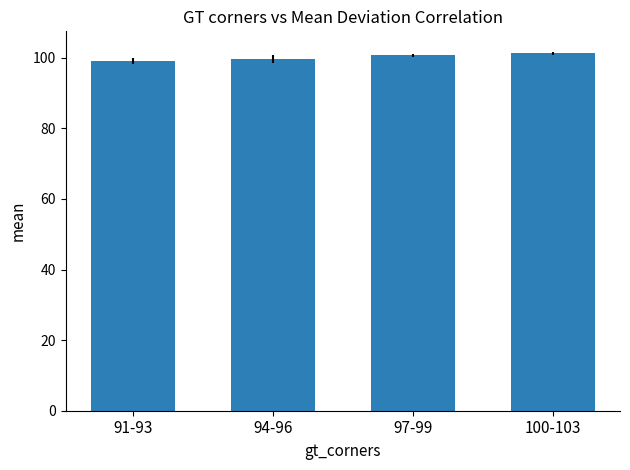

What is the smallest value displayed?

99.0